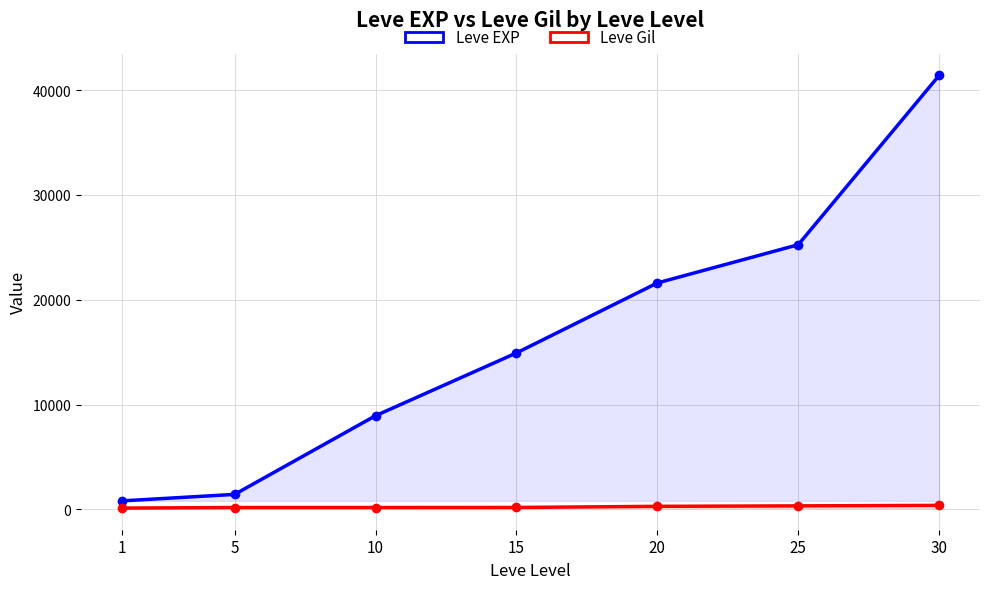

What is the value of the Leve EXP point at the 4th from the left?

14920